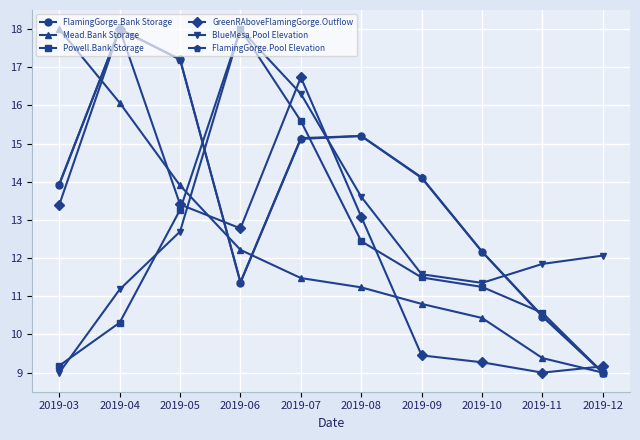

What is the total value across all series at 2019-08?

80.8